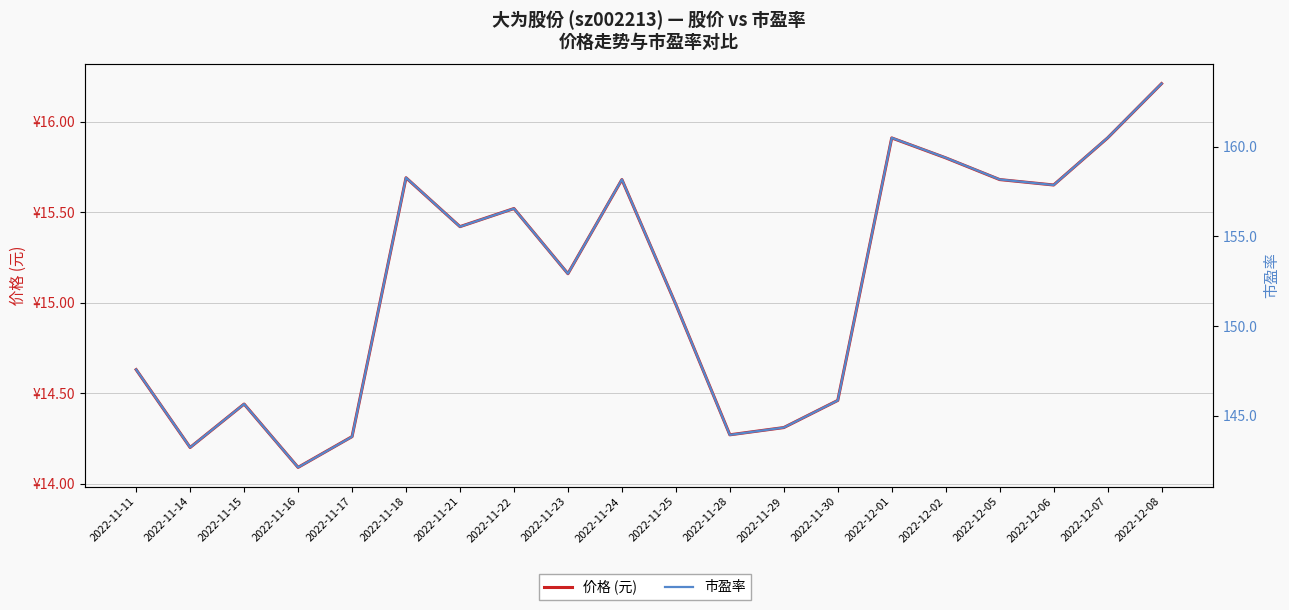

What is the smallest value displayed?

14.1